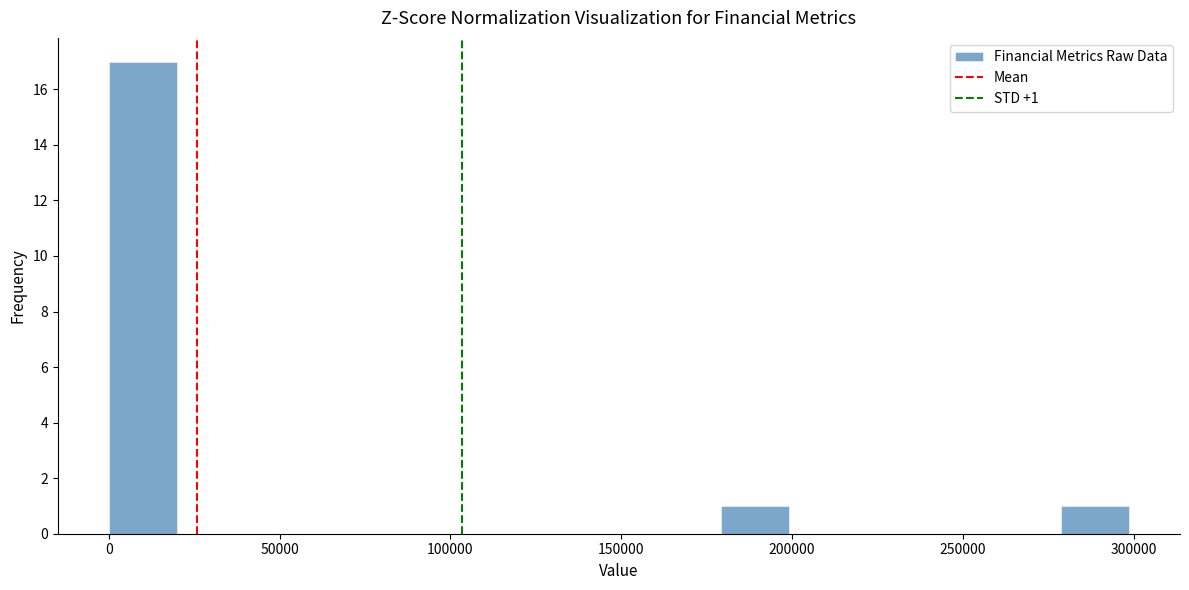

Read against the x-axis, roughly where is the centre of the tallest bar?

10000